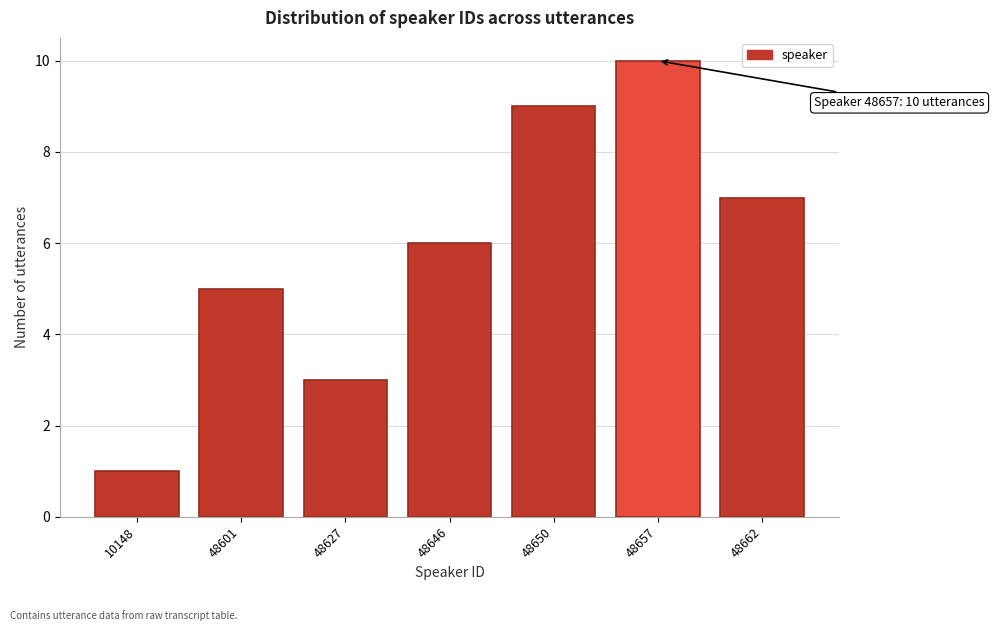

Reading right to left, transcribe all the data shown in this chart.

48662=7	48657=10	48650=9	48646=6	48627=3	48601=5	10148=1